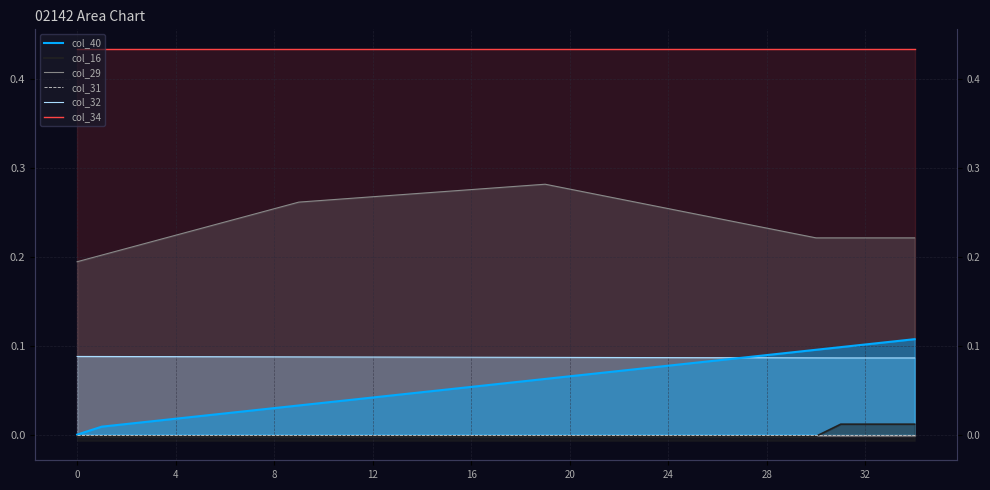

At which label does col_40 reach its peak?

34